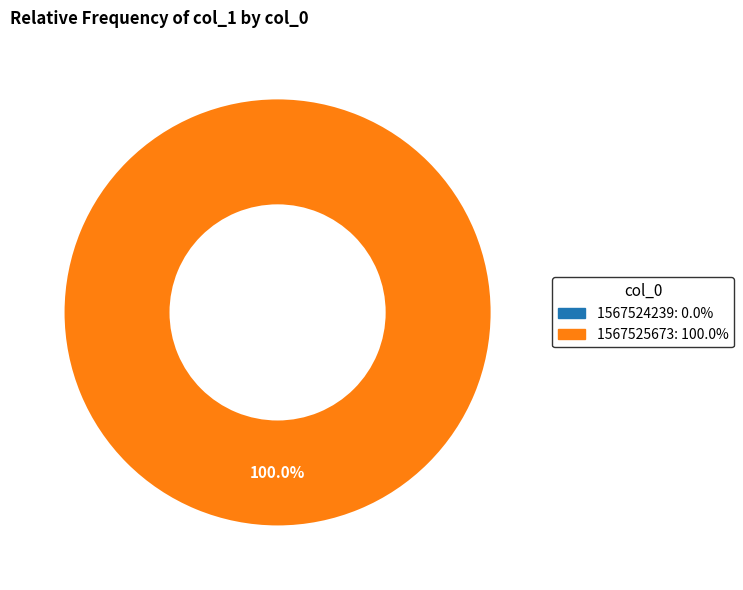

Is there a majority slice in this chart?

Yes